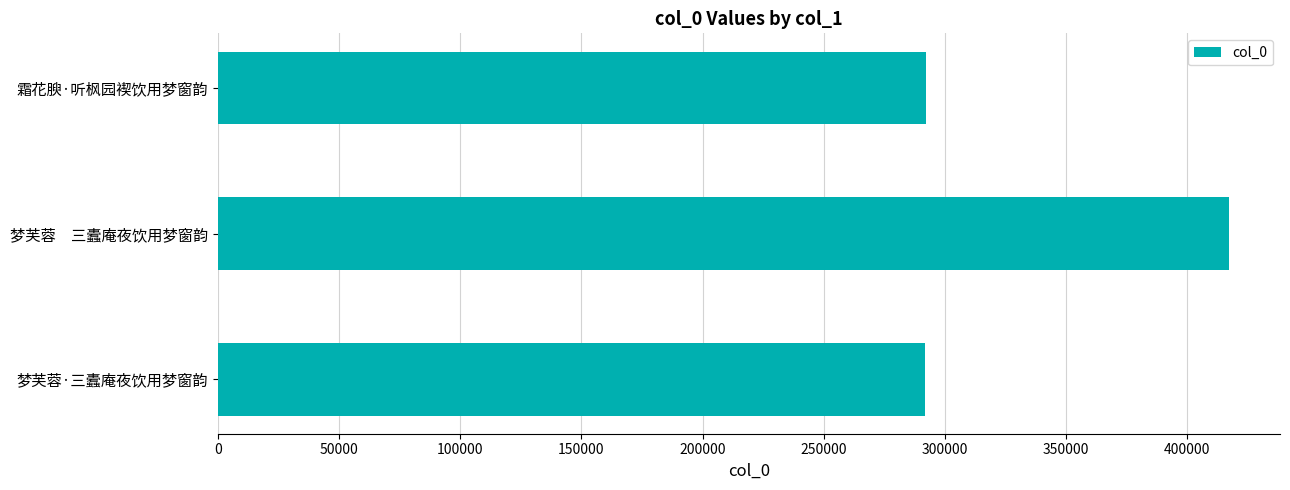

What is the sum of the values at 梦芙蓉·三蠹庵夜饮用梦窗韵 and 霜花腴·听枫园褉饮用梦窗韵?

584062